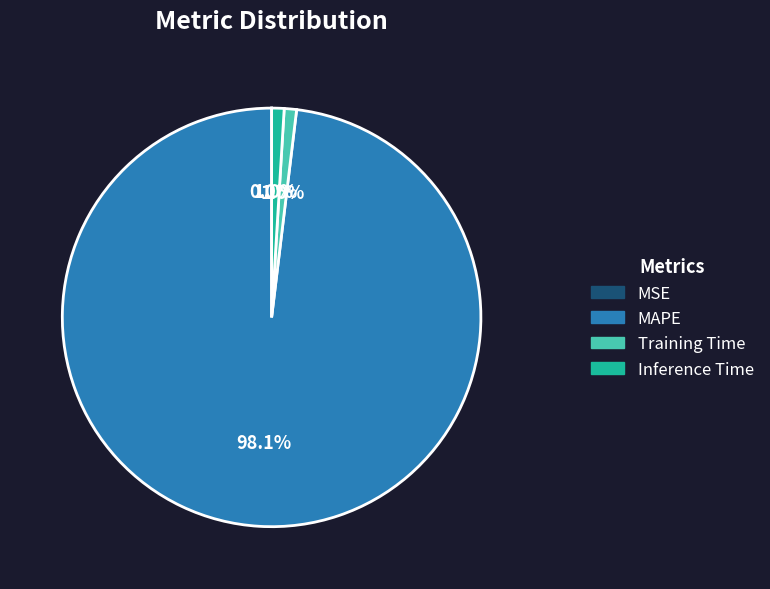

What portion of the pie excludes Inference Time?

99.0%